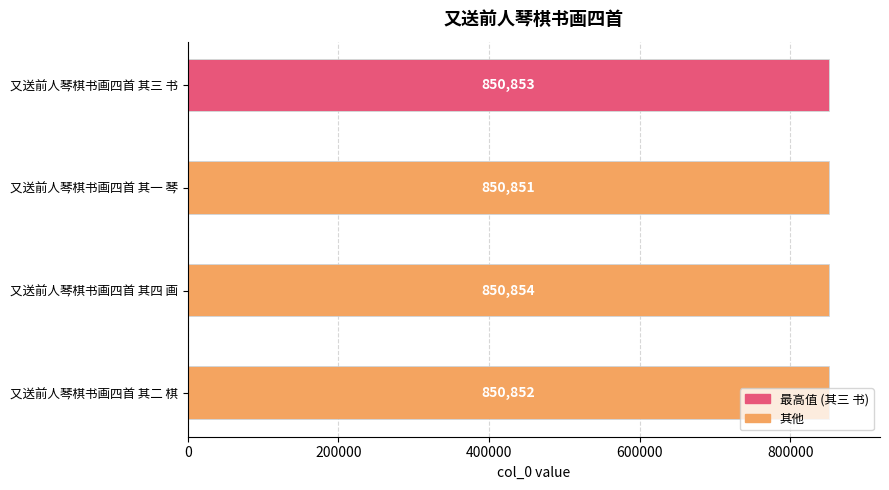

How many bars are there in total?

4